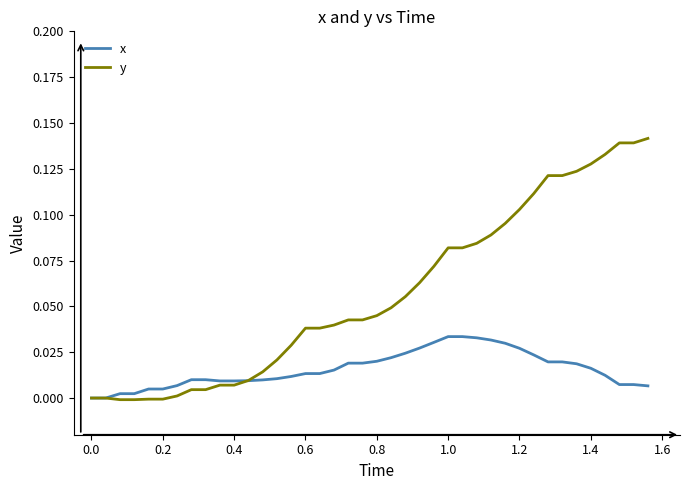

List the series in order of their peak value, highest first.

y, x